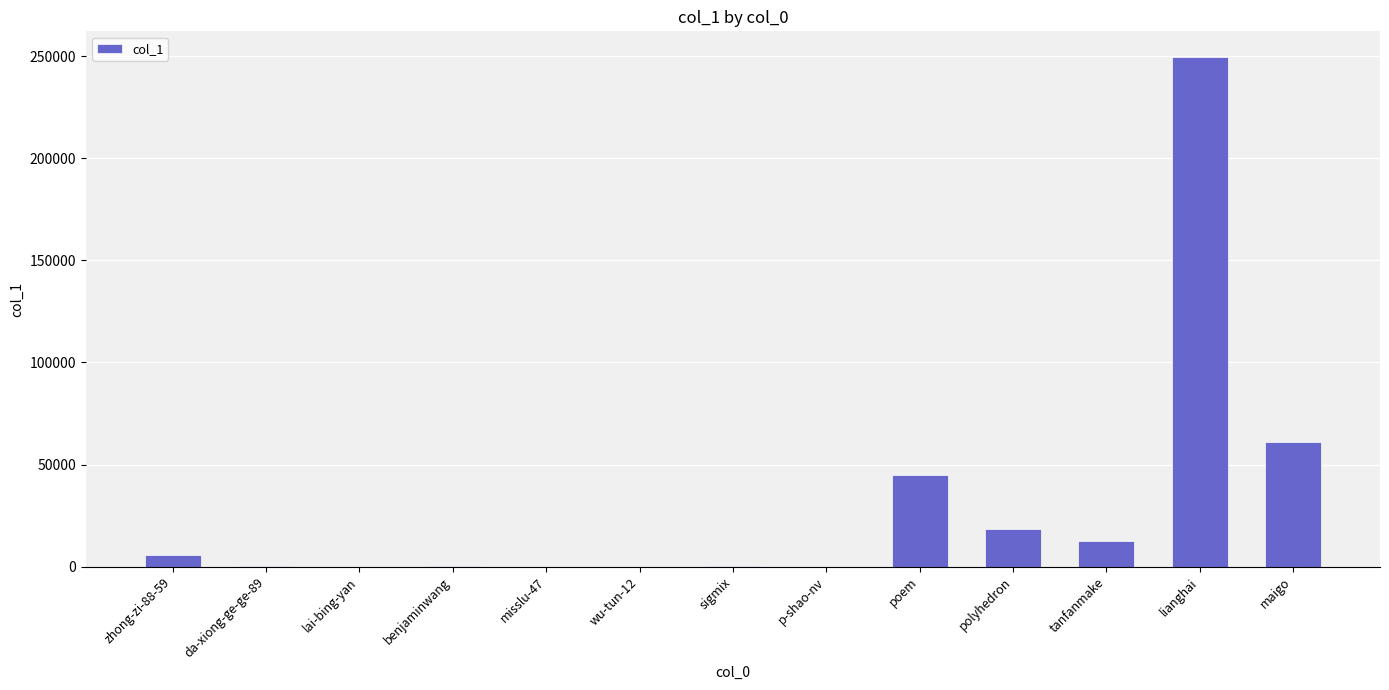

What is the approximate value at lianghai, to the nearest 10?

249610